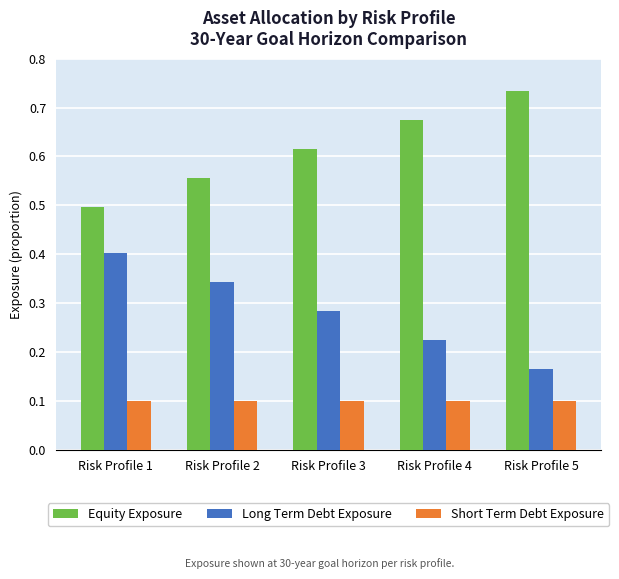

Is the value of Equity Exposure at Risk Profile 2 greater than the value of Short Term Debt Exposure at Risk Profile 2?

Yes